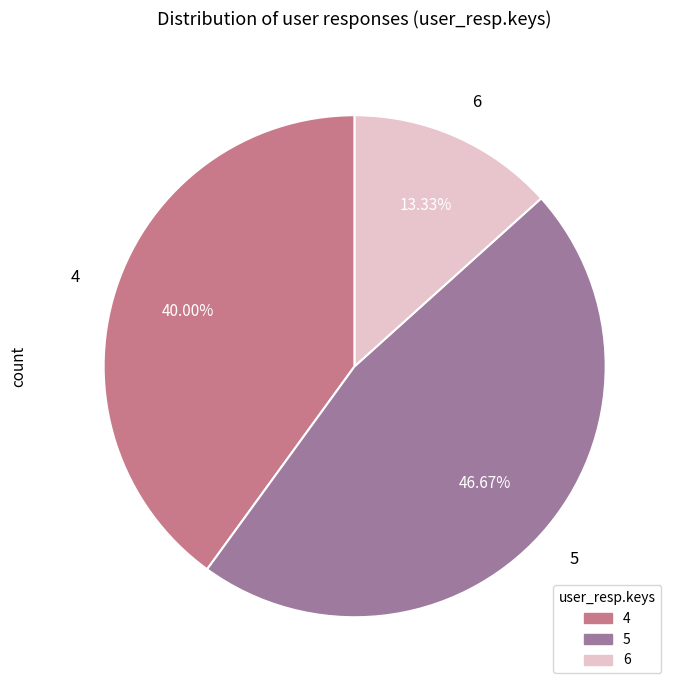

How many segments does this pie chart have?

3